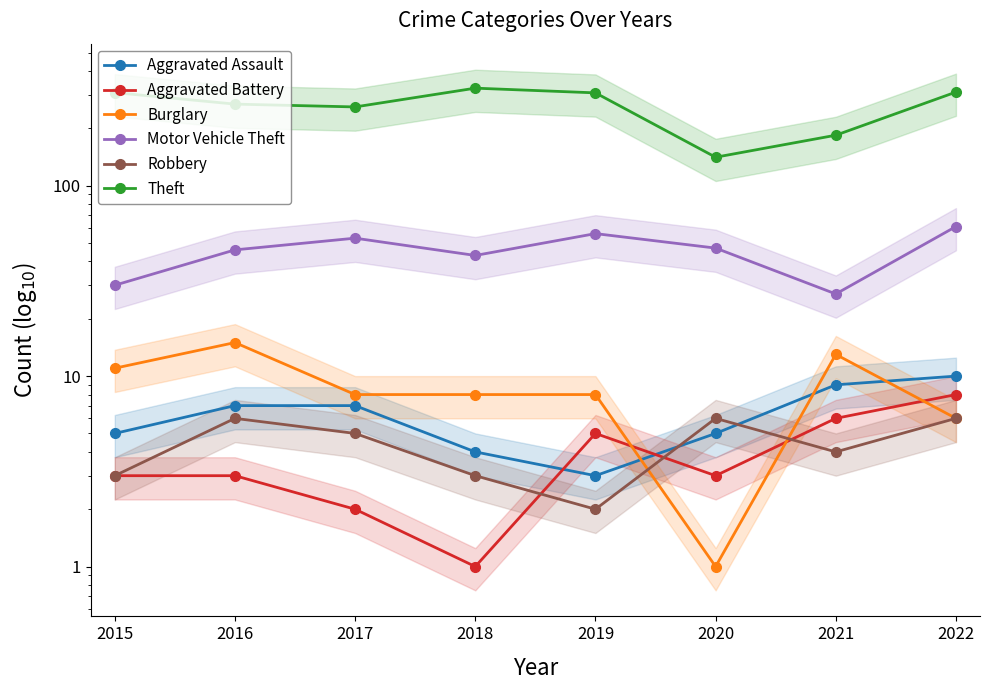

True or false: Burglary and Theft cross at least once.

False